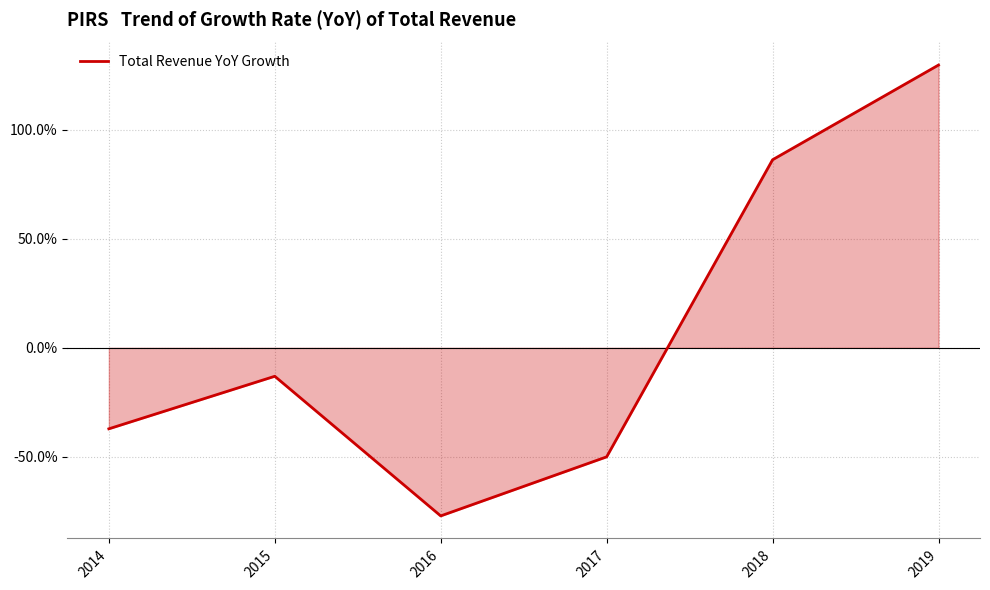

List the labels in order of value, smallest first.

2016, 2017, 2014, 2015, 2018, 2019